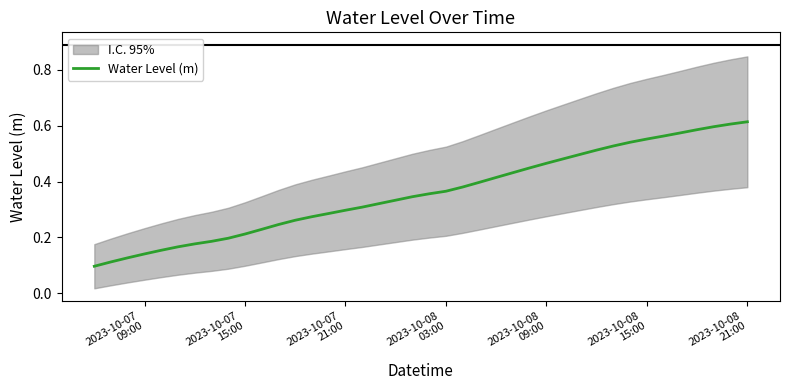

The value at 22 is 0.1. True or false?

False